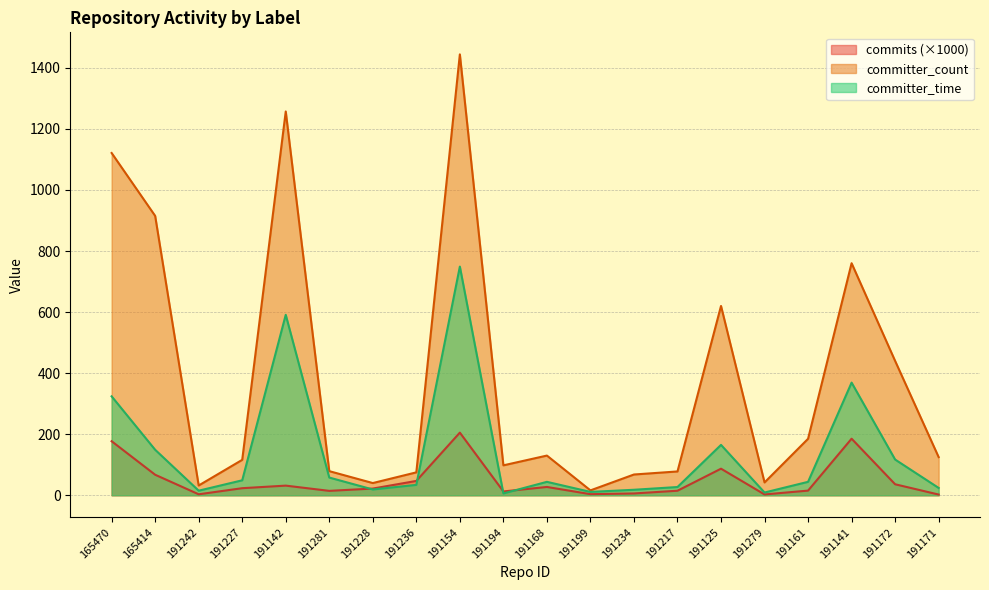

What is the maximum value for committer_time?

749.0